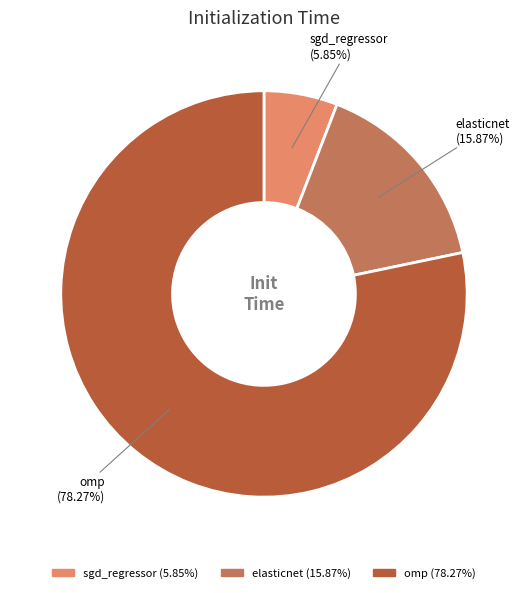

True or false: omp accounts for 86% of the total.

False